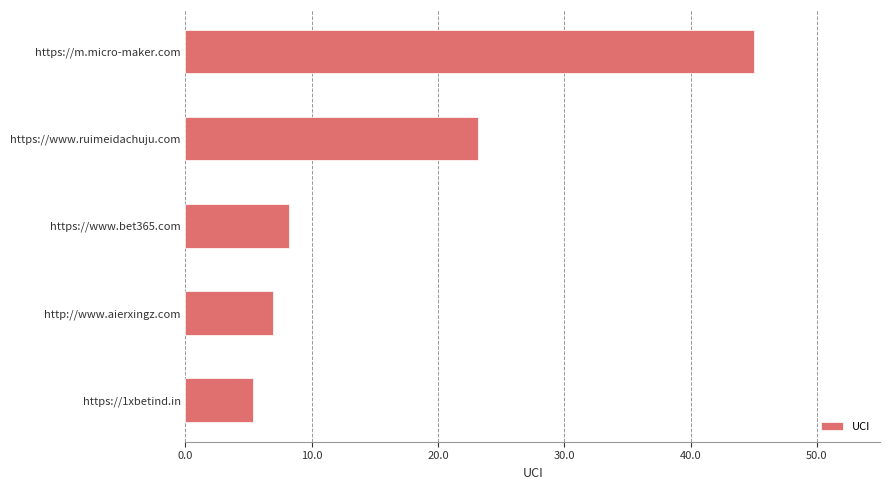

Where is the data nearest to the value 25?

https://www.ruimeidachuju.com